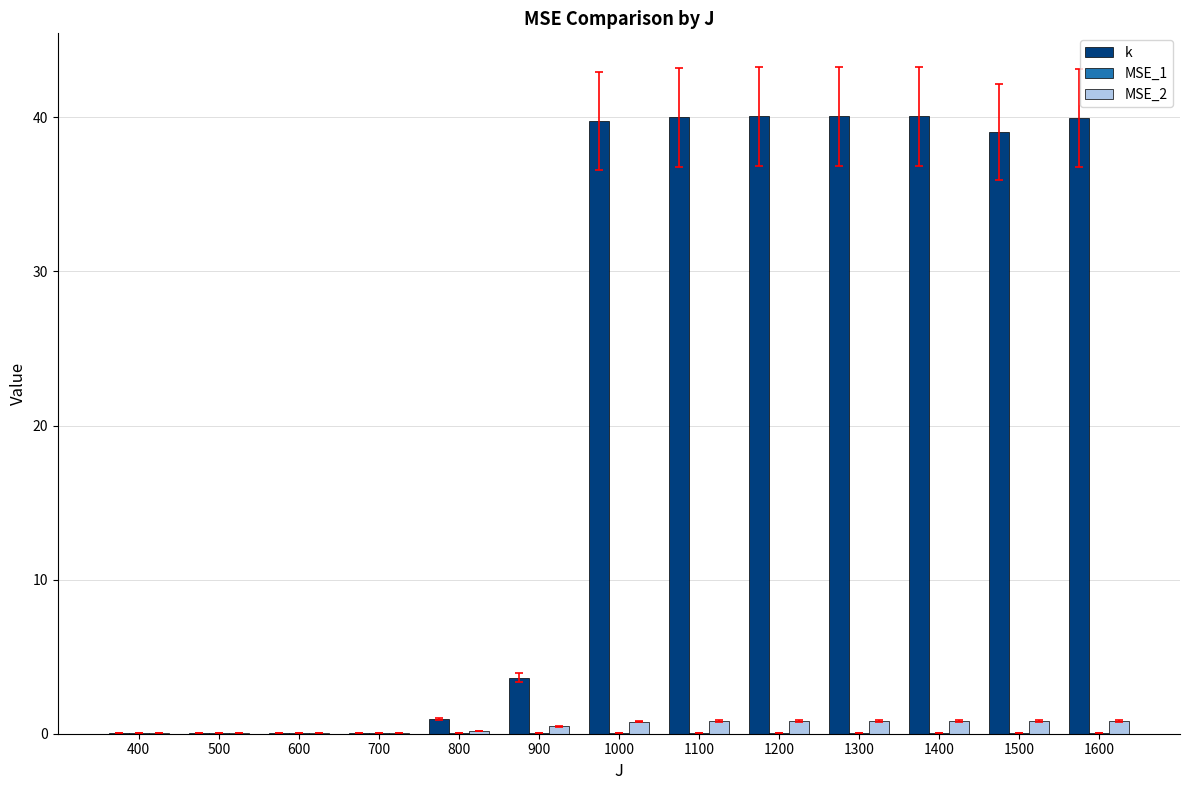

Where does the k series first go above 39?

1000